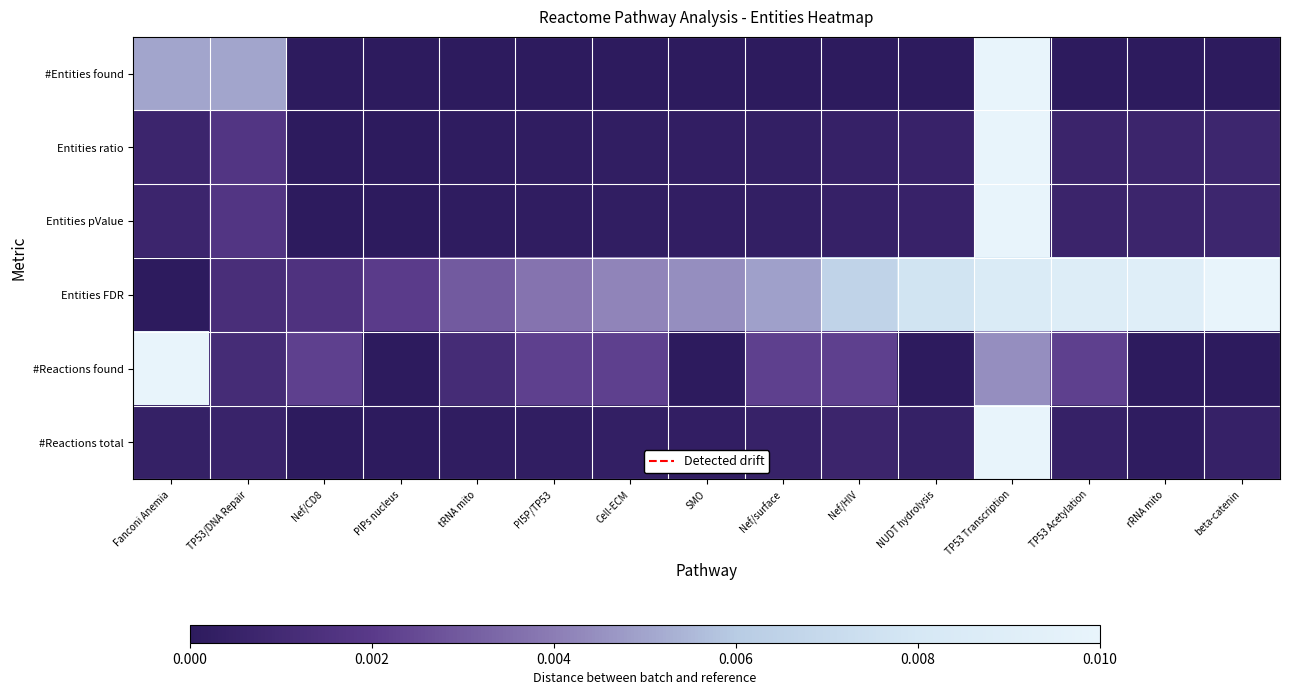

At which category is the sum across all series the highest?

TP53 Transcription